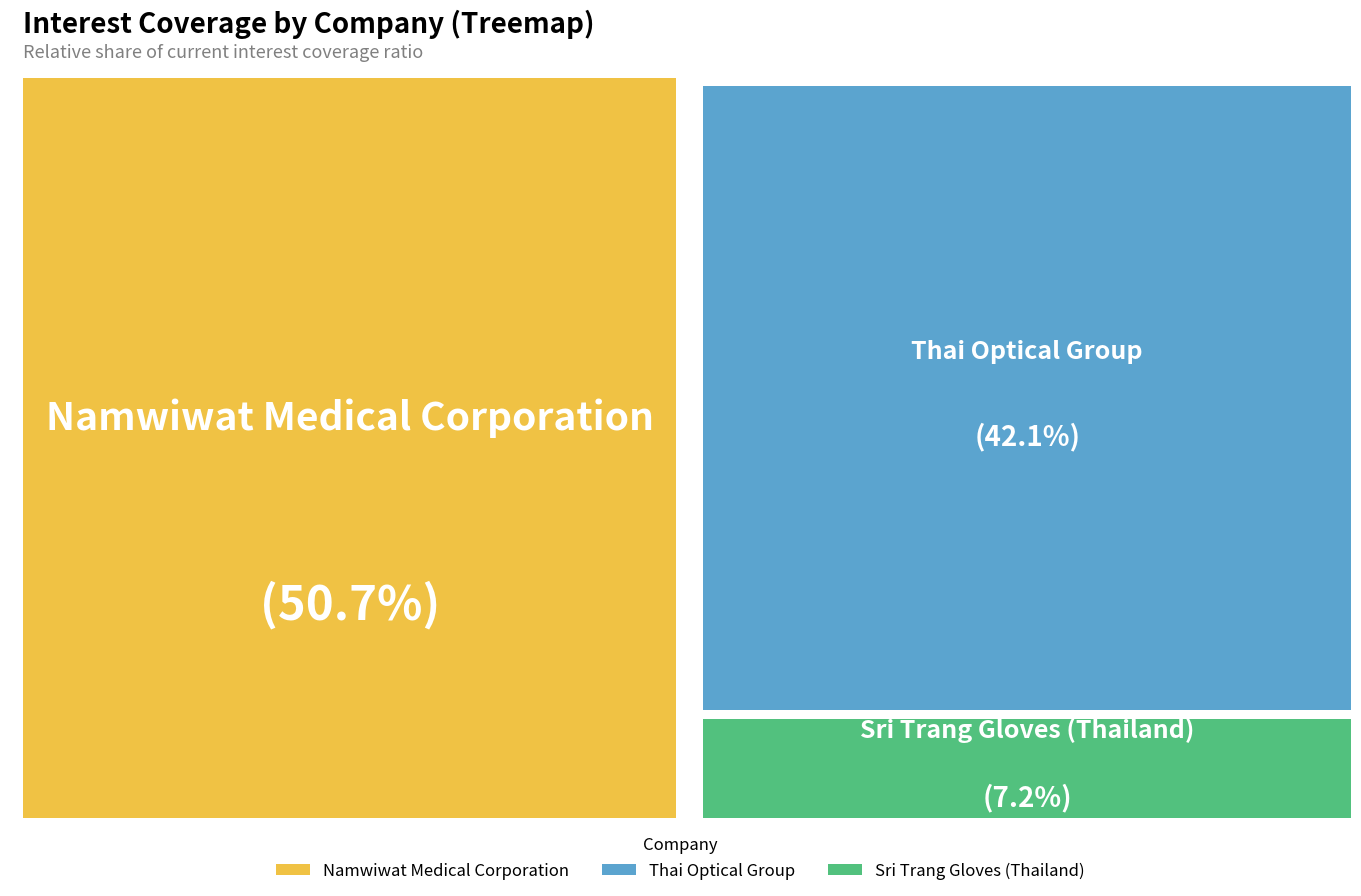

The Thai Optical Group slice represents 49% of the pie. True or false?

False